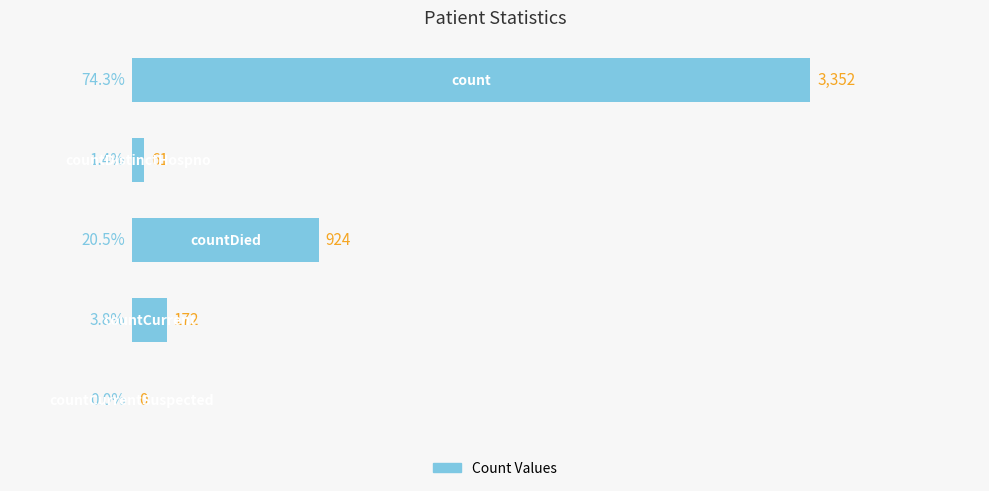

What is the greatest value displayed?

3352